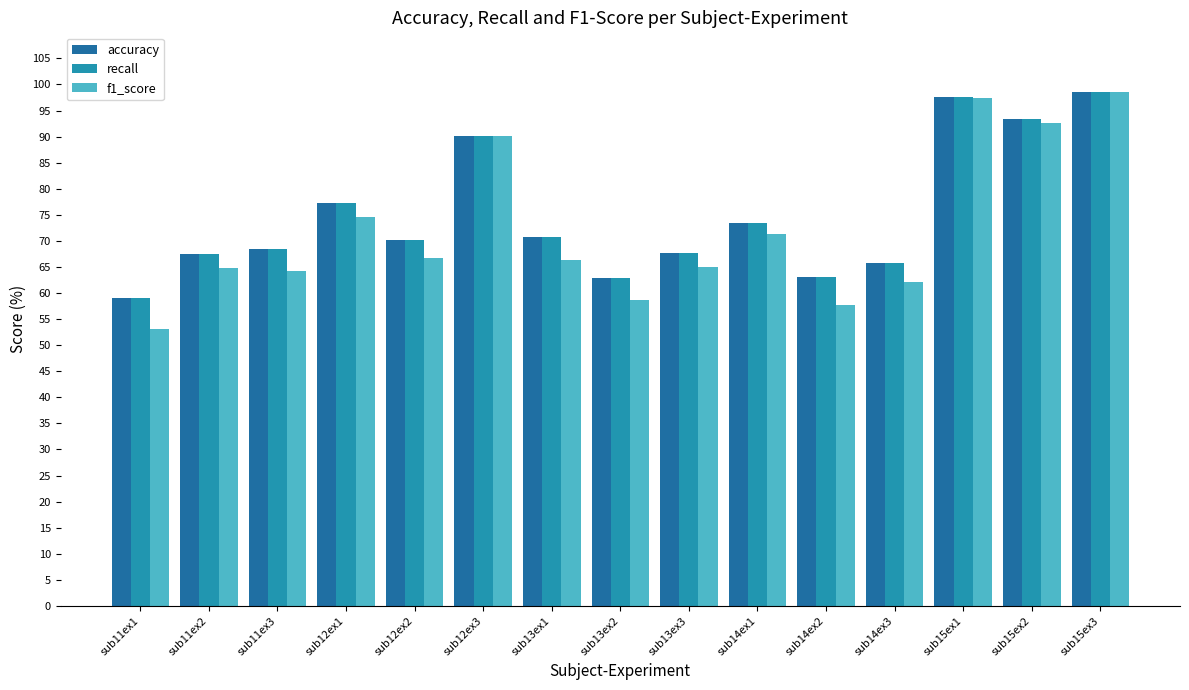

What is the sum of the accuracy values at sub12ex3 and sub14ex2?

153.3